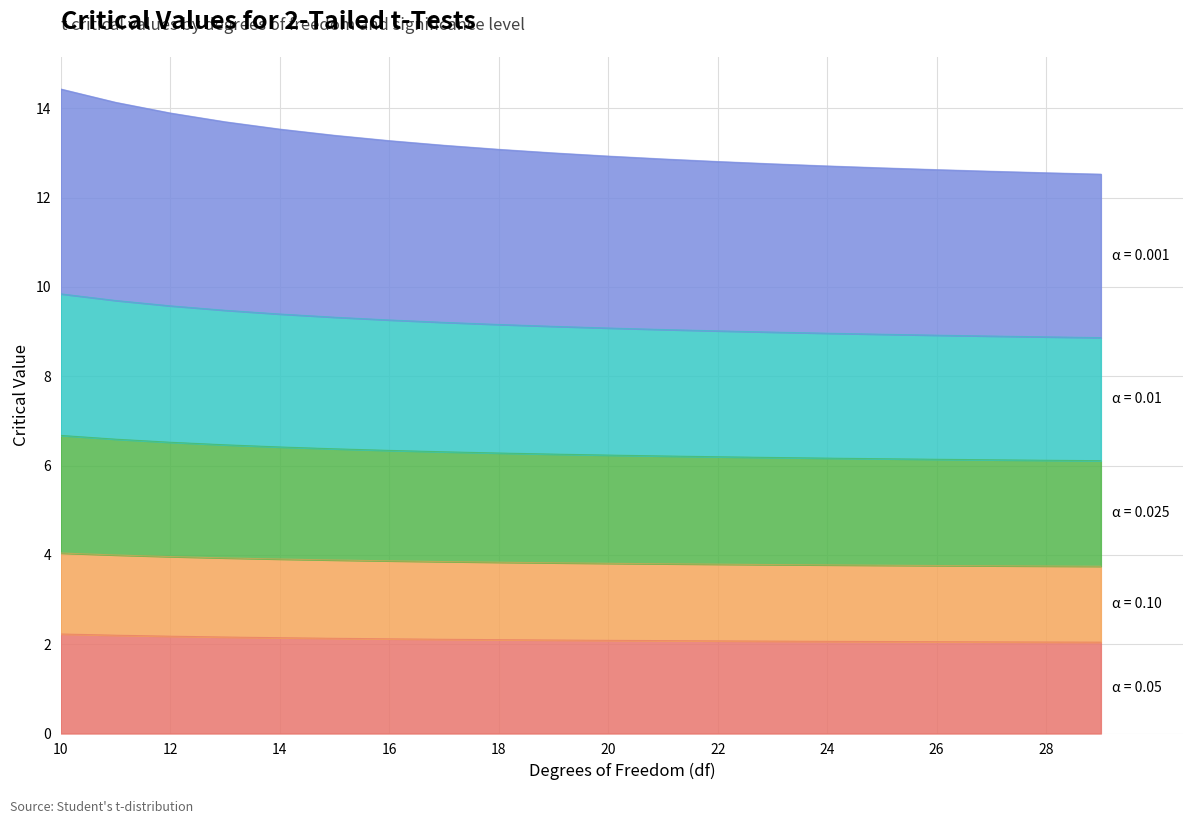

At which category is the sum across all series the highest?

10